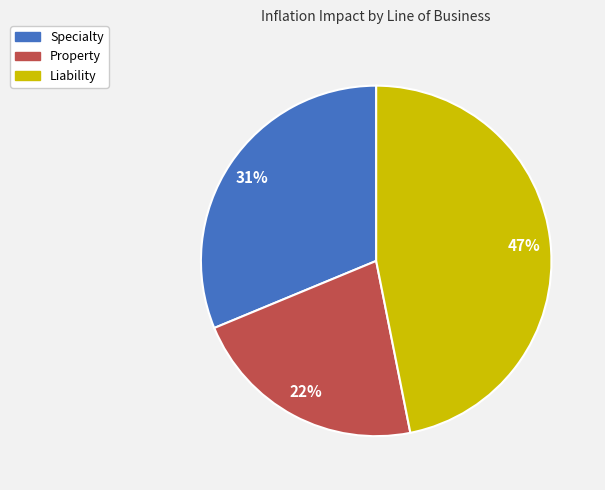

Is there a majority slice in this chart?

No